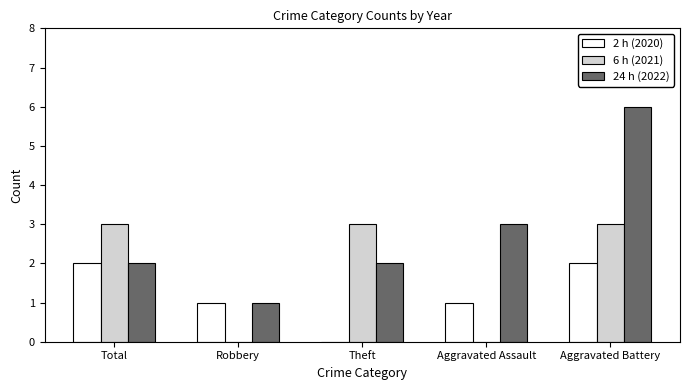

Count the number of categories in the chart.

5